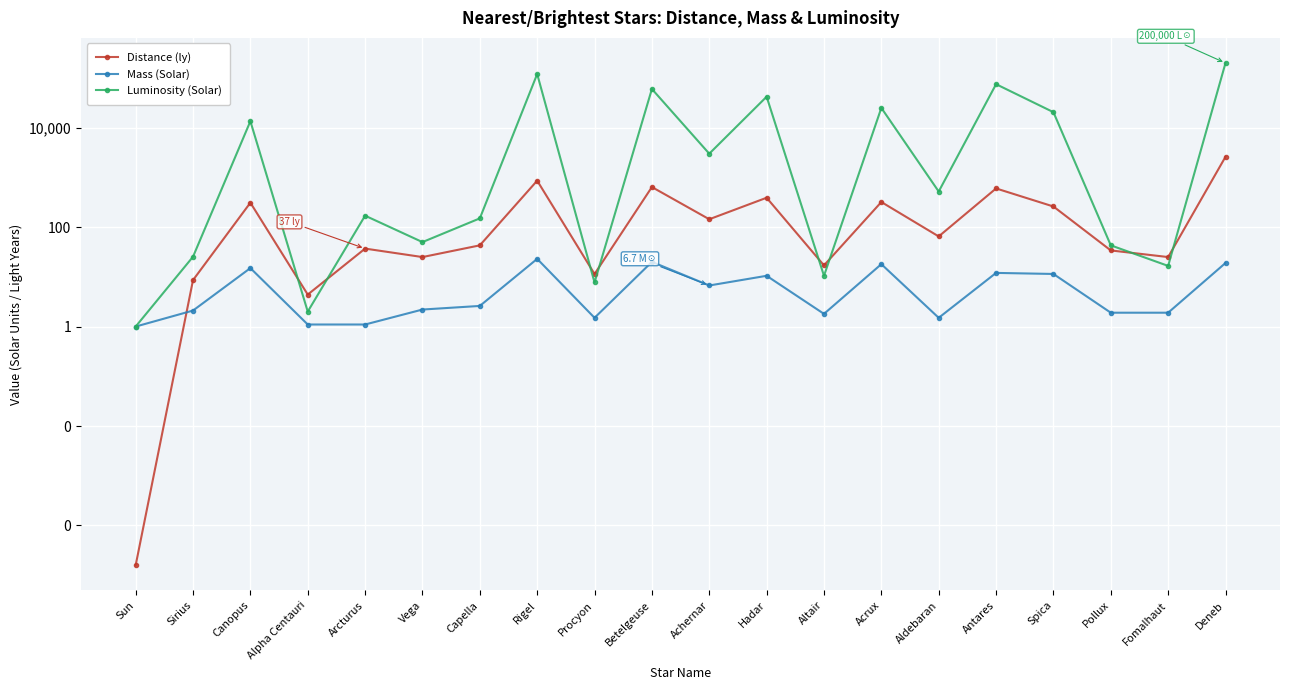

The Distance (ly) series shows 7.4 at Fomalhaut. True or false?

False